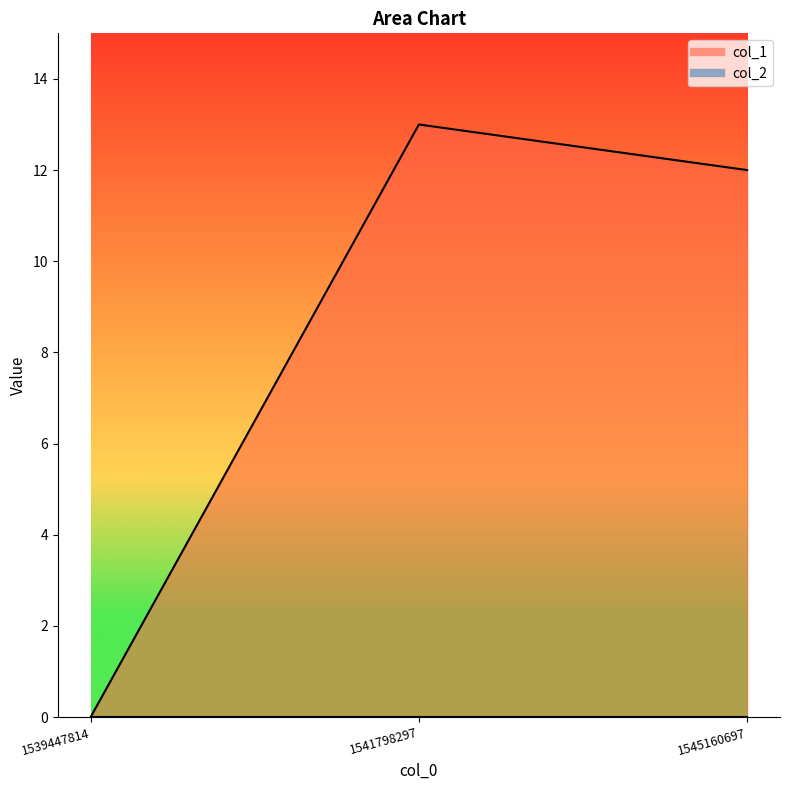

What is the maximum value shown in the chart?

13